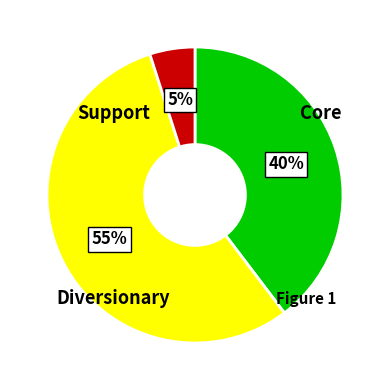

Is there any slice that represents more than half of the pie?

Yes